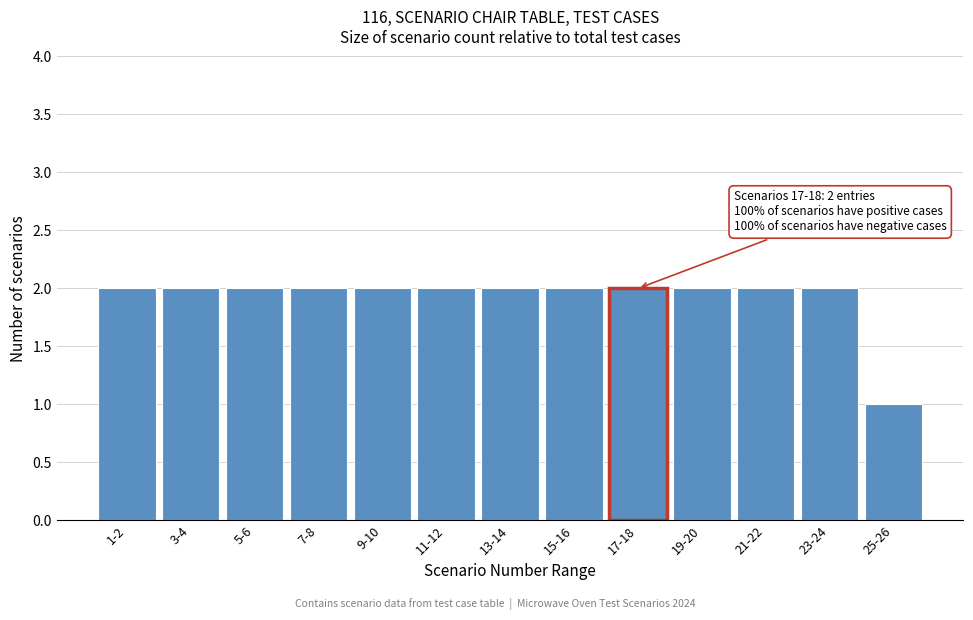

Reading left to right, list all the values displayed in this chart.

2	2	2	2	2	2	2	2	2	2	2	2	1